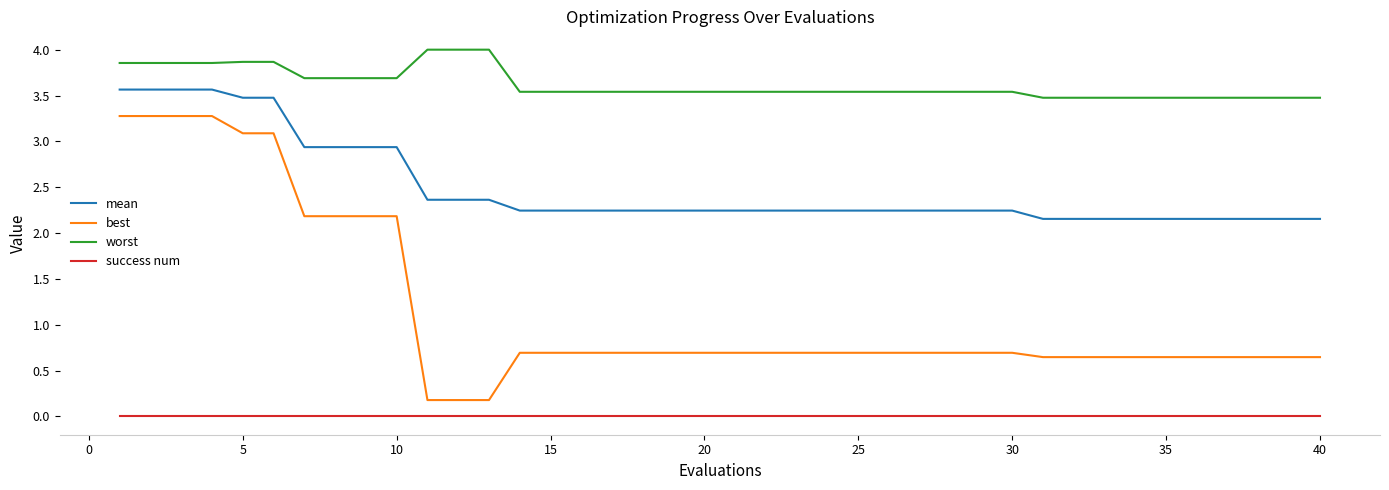

What is the average value of the worst series?

3.6